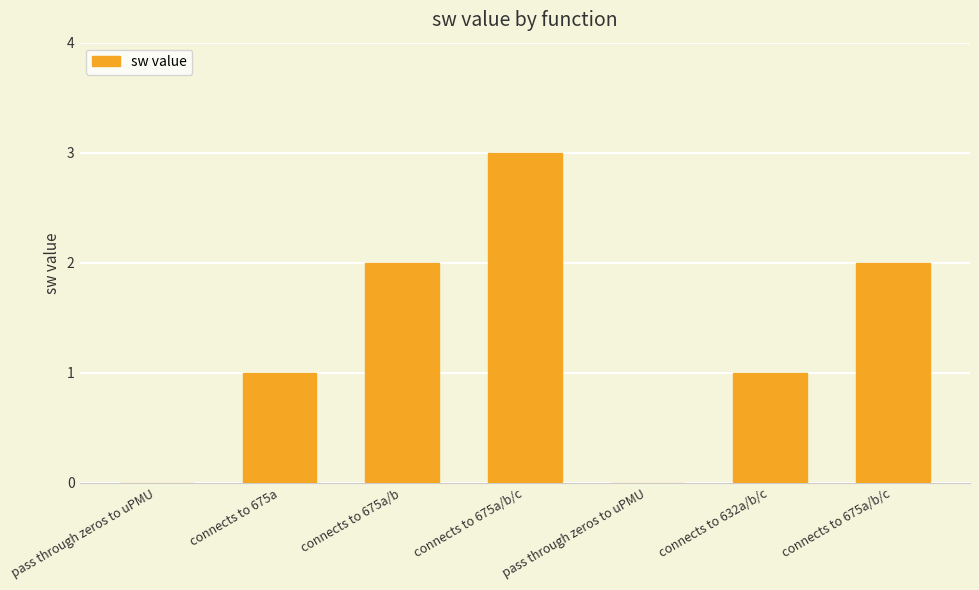

Are the bars horizontal?

No